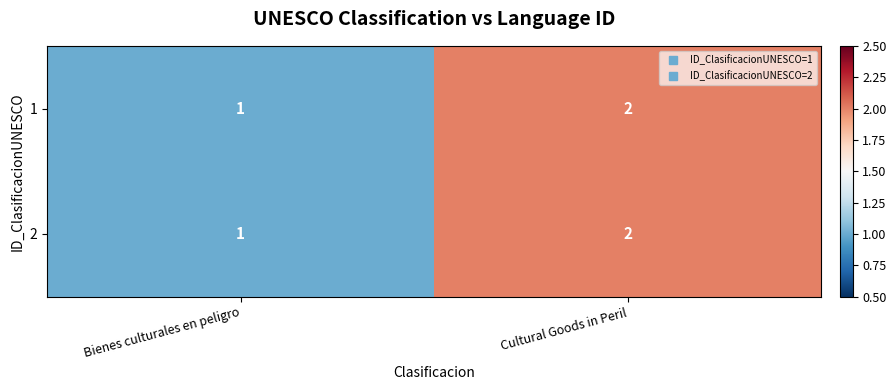

At which category is the sum across all series the highest?

Cultural Goods in Peril